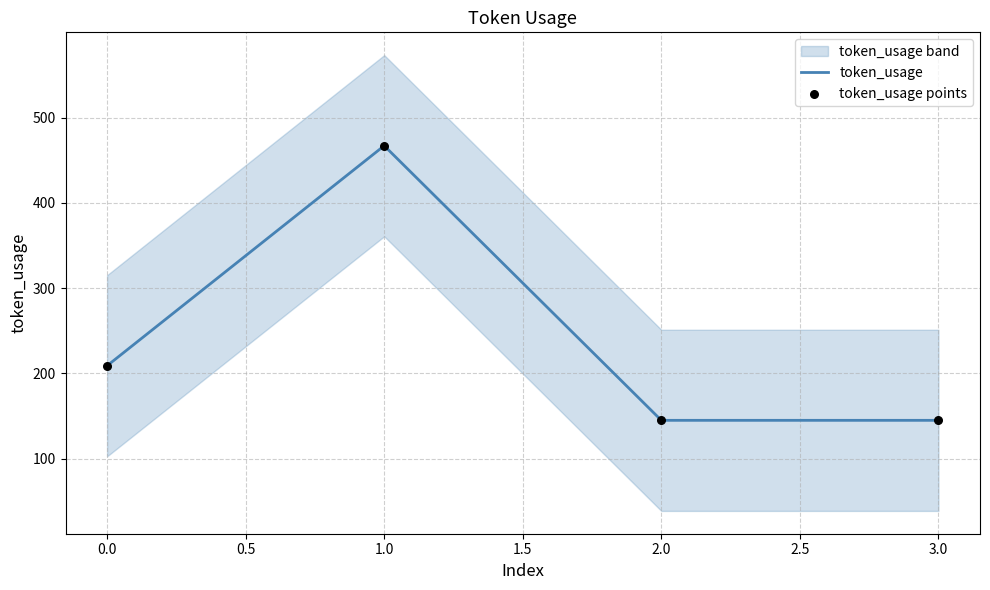

True or false: token_usage has a value of 209 at 0.0.

True